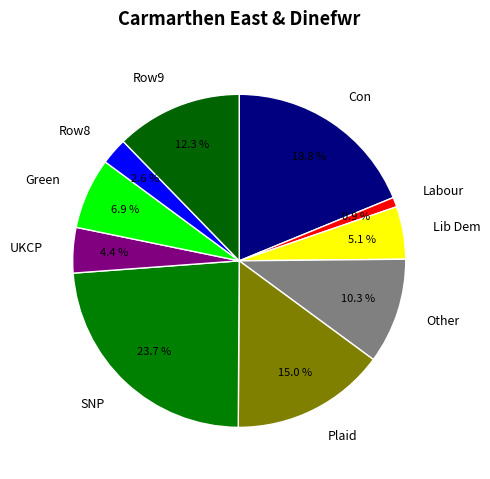

Rank the categories by value from highest to lowest.

SNP, Con, Plaid, Row9, Other, Green, Lib Dem, UKCP, Row8, Labour